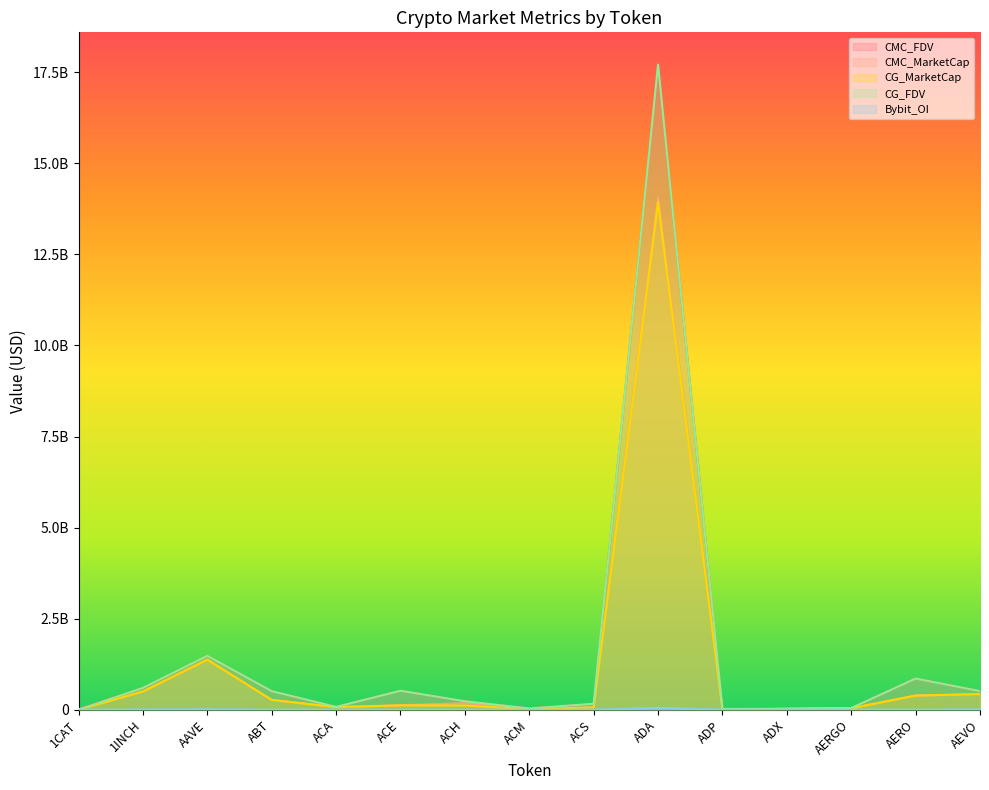

Which has a higher value, AAVE or ACE?

AAVE